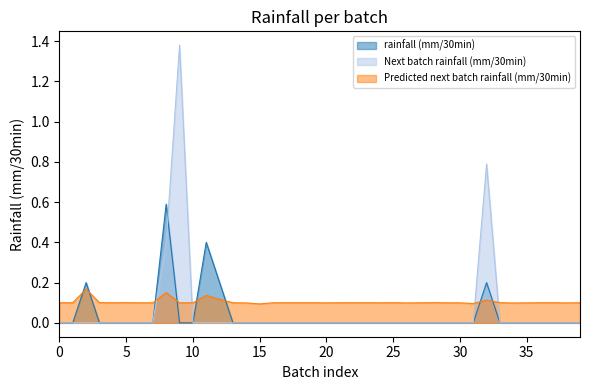

How many times do rainfall (mm/30min) and Next batch rainfall (mm/30min) cross each other?

1